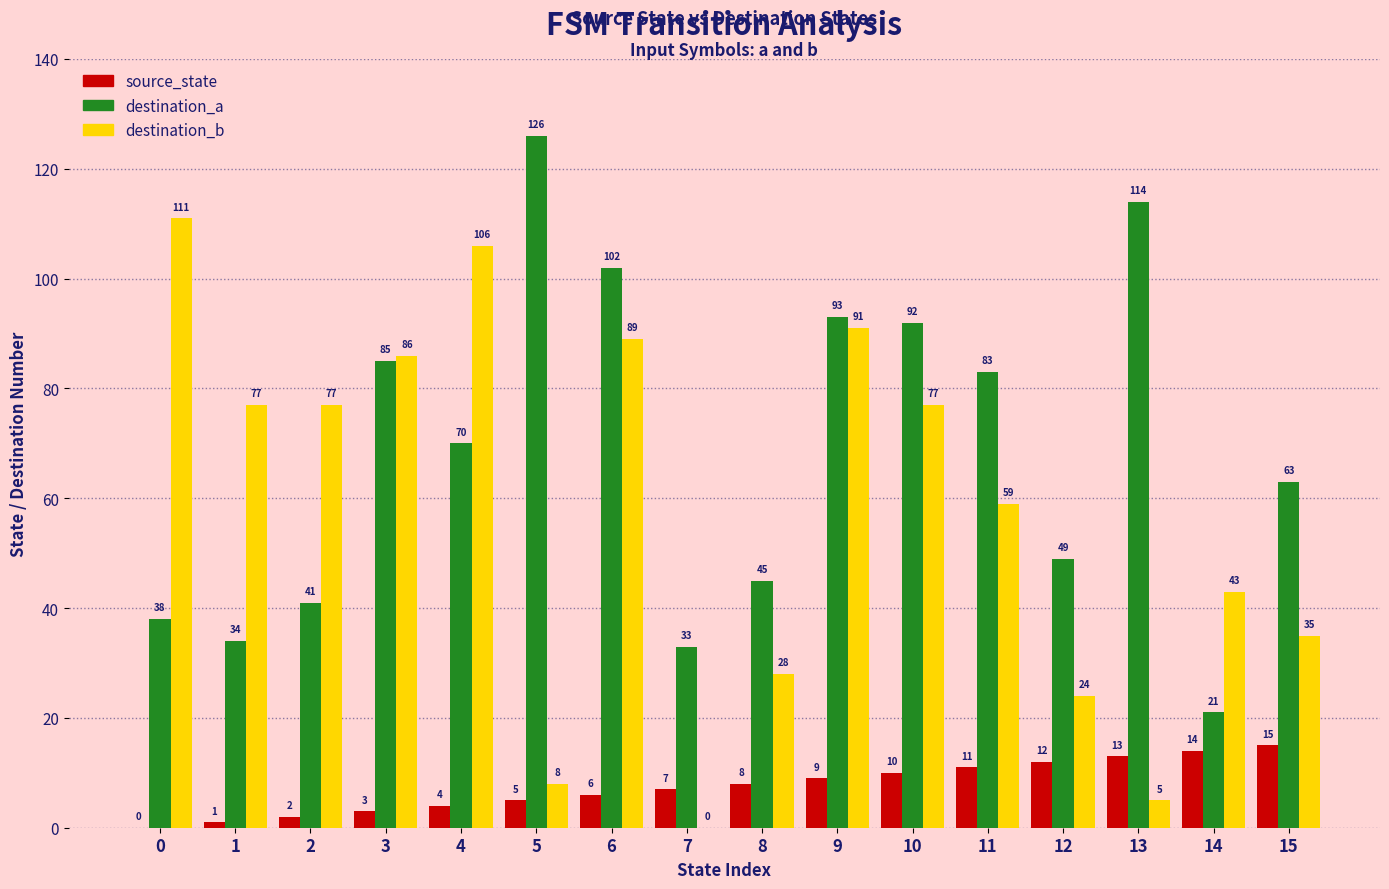

At which category is the sum across all series the highest?

6